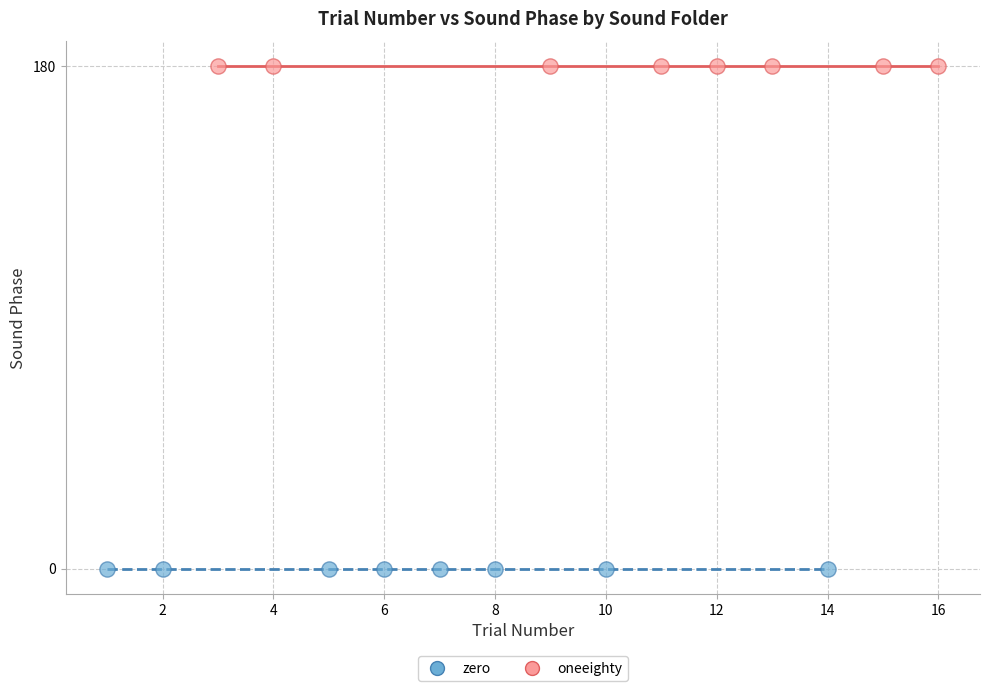

Which series contains the lowest Y value?

zero